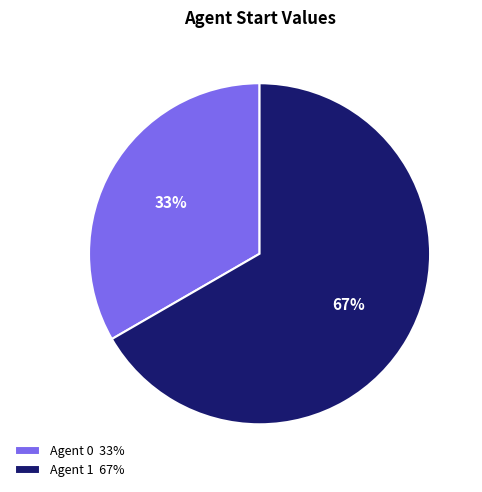

Do Agent 0 33% and Agent 1 67% together represent more than half of the pie?

Yes